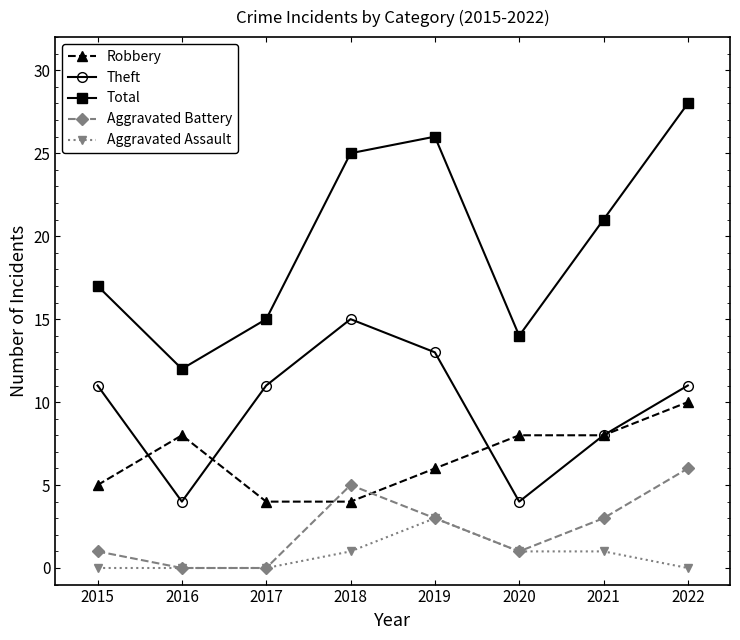

Which series changed the most between 2015 and 2022?

Total